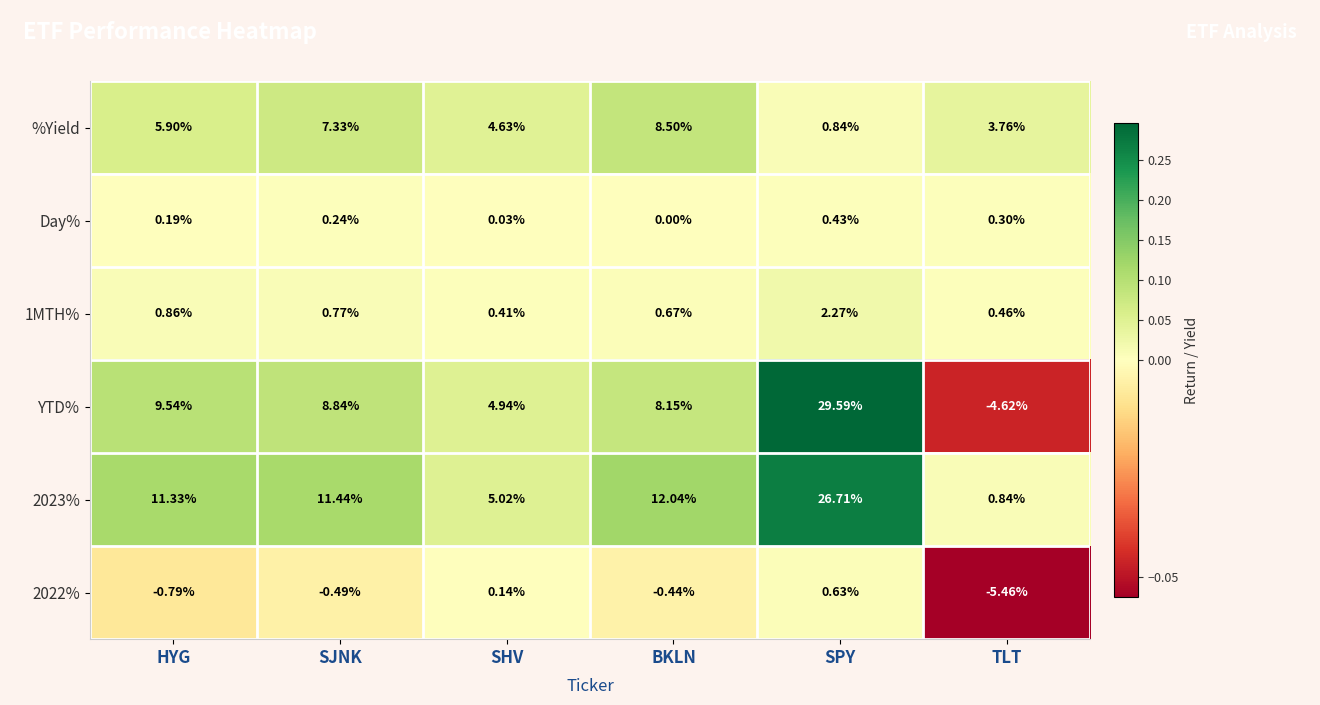

Is the value of %Yield at HYG greater than the value of 1MTH% at BKLN?

Yes